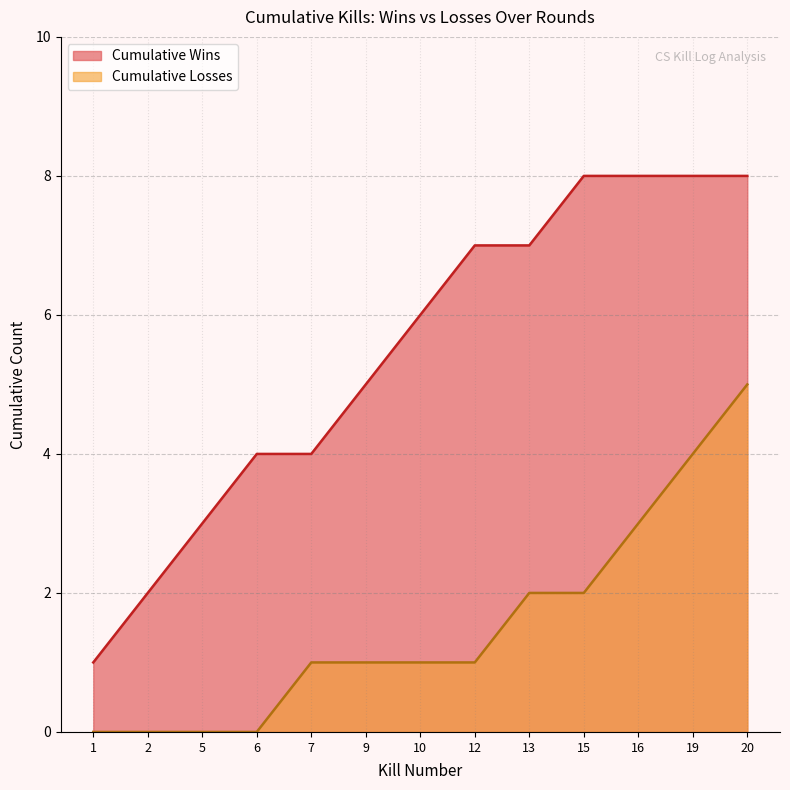

What is the spread (max minus min) of values at 16?

5